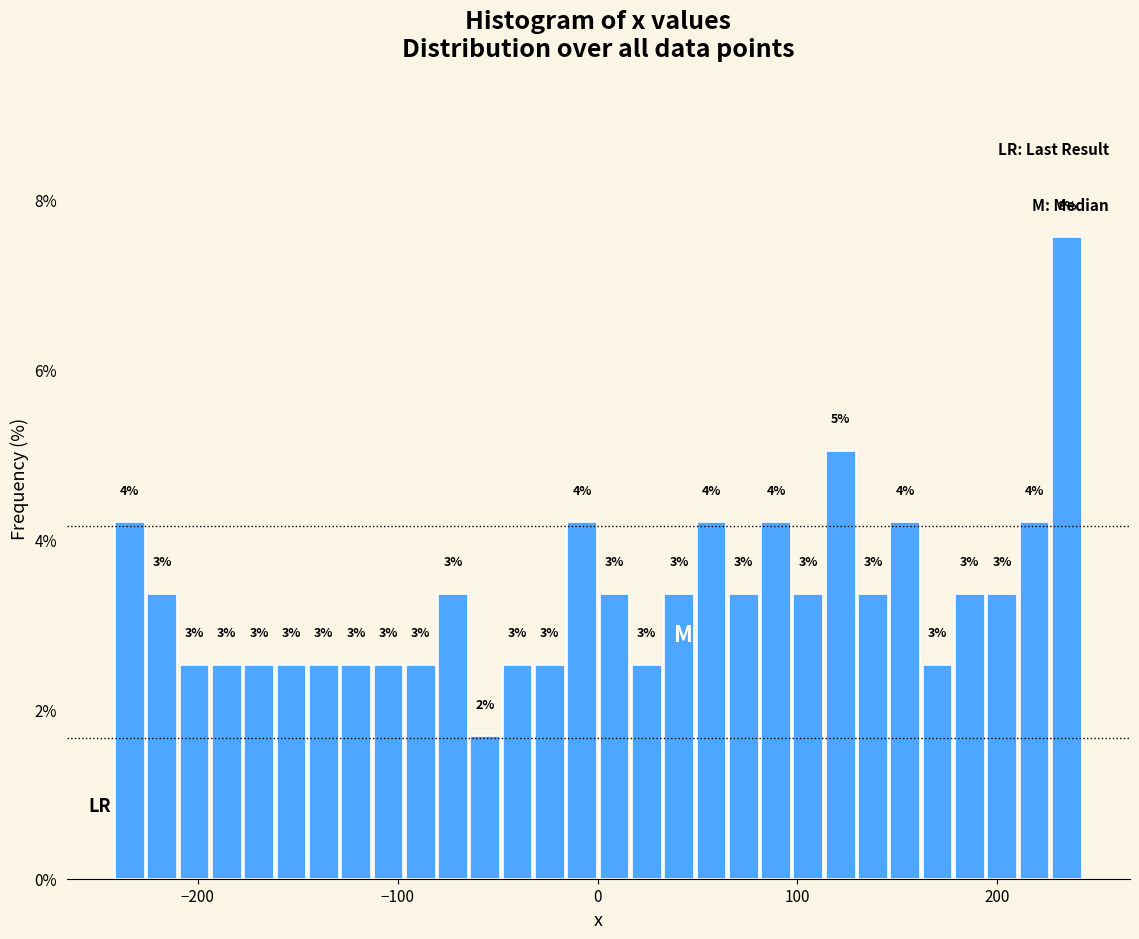

Read against the x-axis, roughly where is the centre of the tallest bar?

230